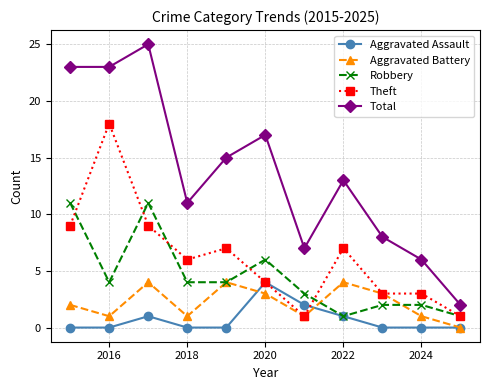

Which series has the largest total across all categories?

Total